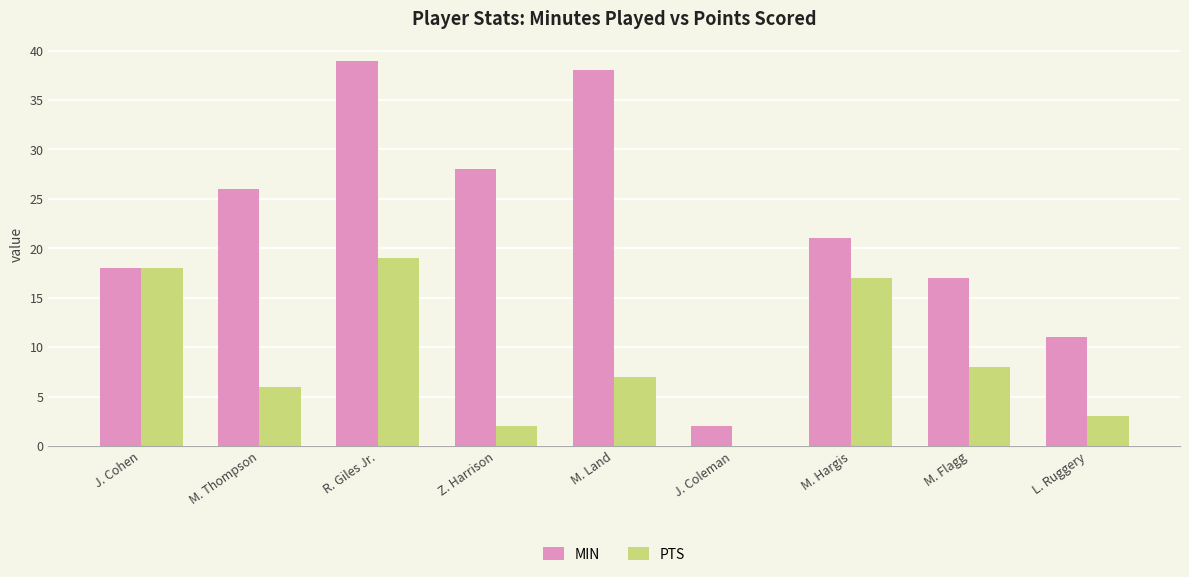

Is the value of PTS at J. Coleman greater than the value of MIN at M. Land?

No